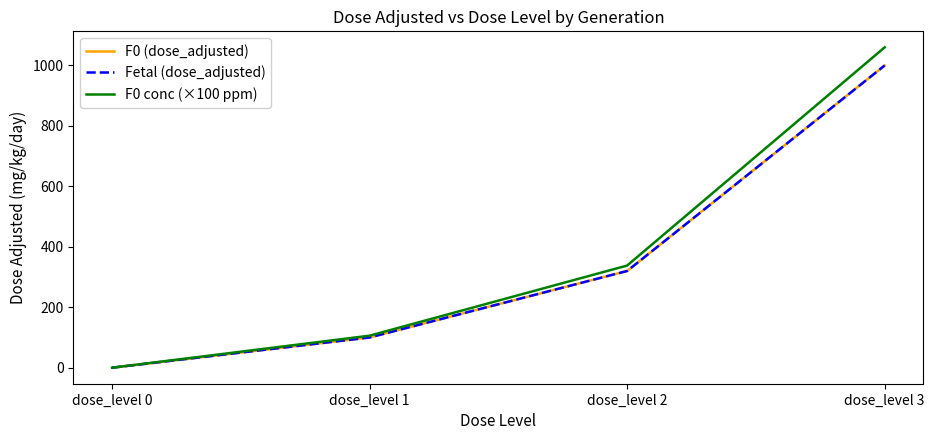

Is it true that F0 (dose_adjusted) equals 1000 at dose_level 3?

True